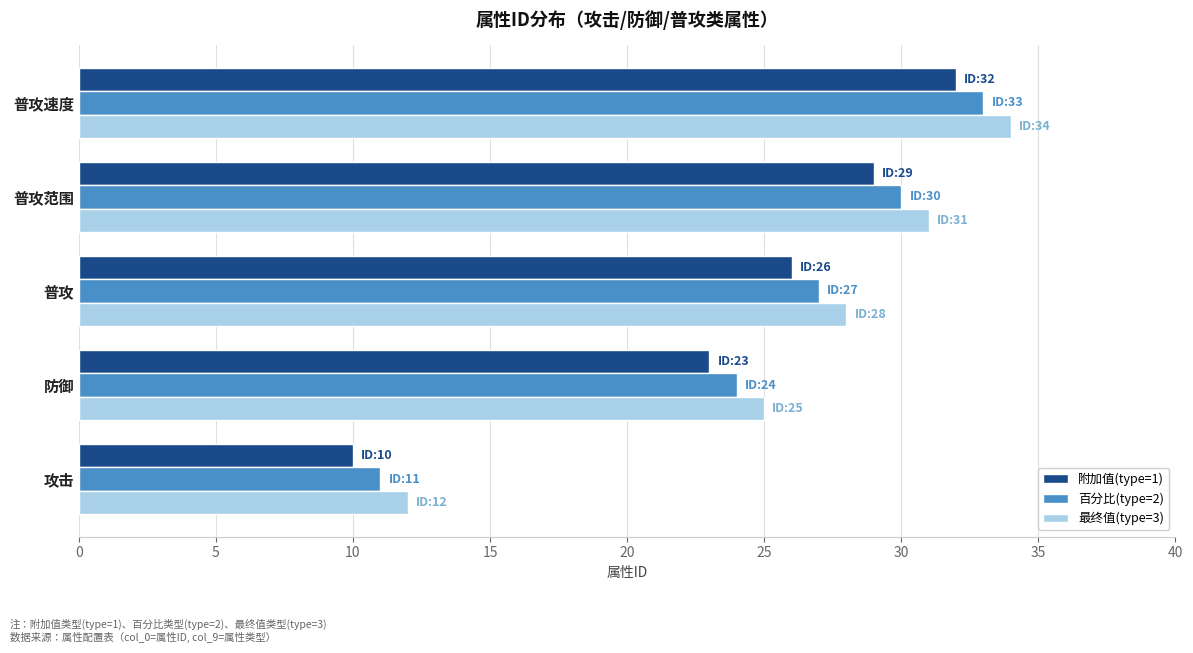

At which category is the sum across all series the highest?

普攻速度